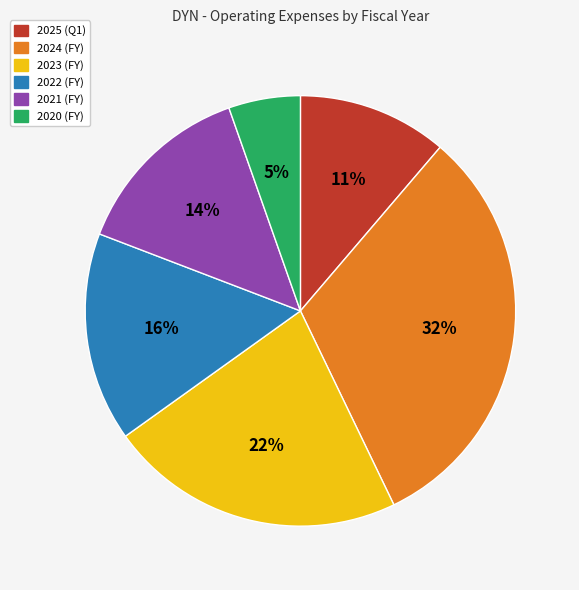

Is the sum of 2024 and 2022 greater than half?

No